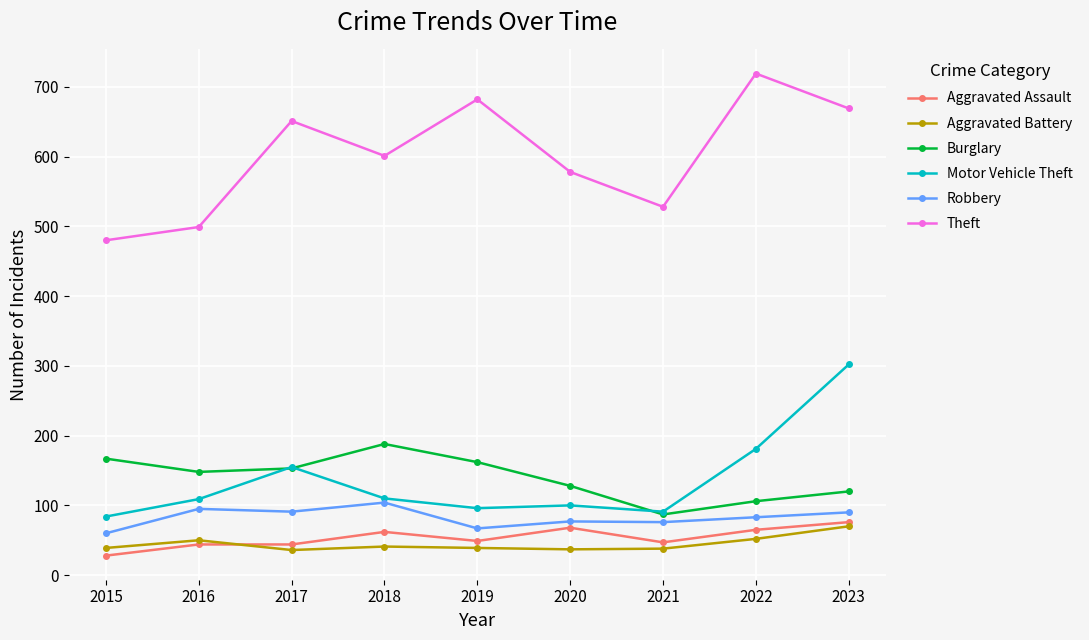

True or false: Theft and Robbery cross at least once.

False